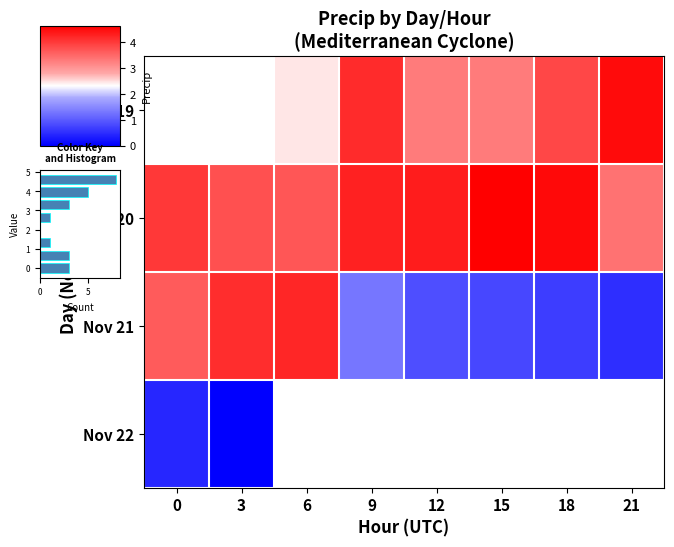

True or false: Nov 19 has a value of 3.3 at 12.

True